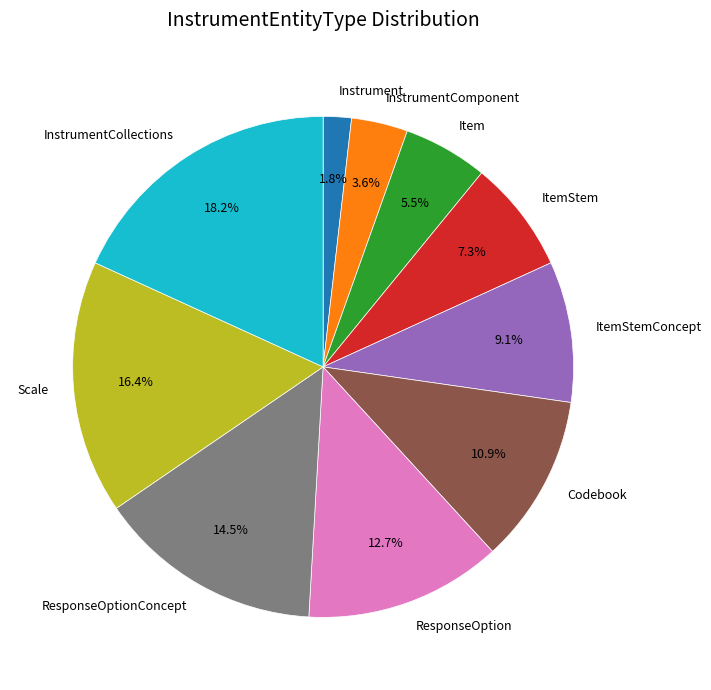

Is there any slice that represents more than half of the pie?

No